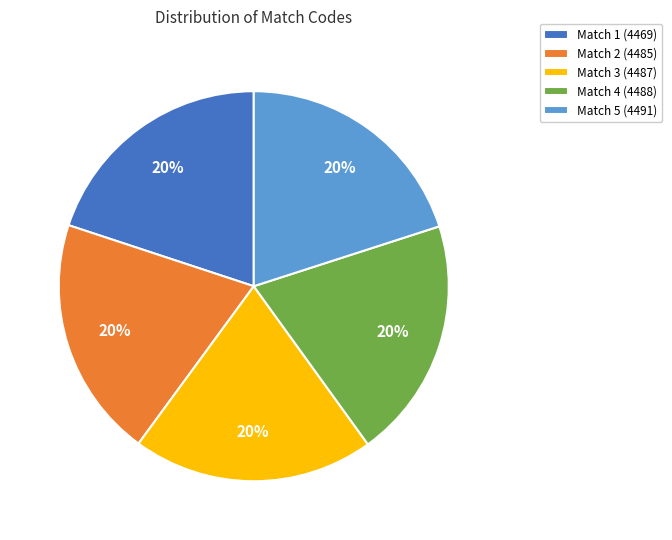

Does any single category account for the majority?

No